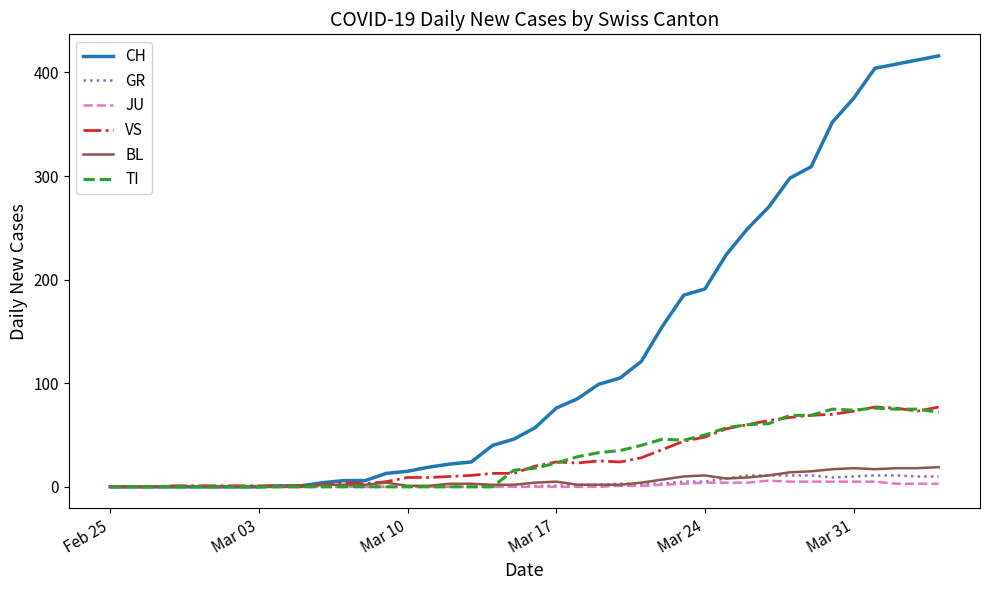

Which series has the largest range (max minus min)?

CH